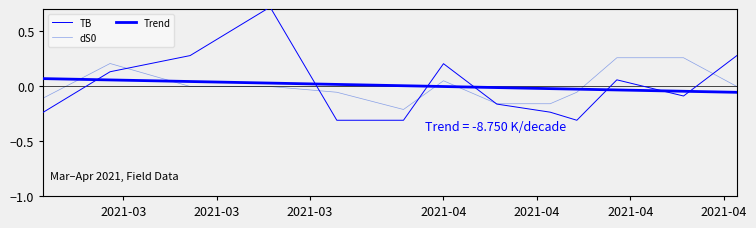

In TB, how many points are lower than both neighbors (excluding endpoints)?

2